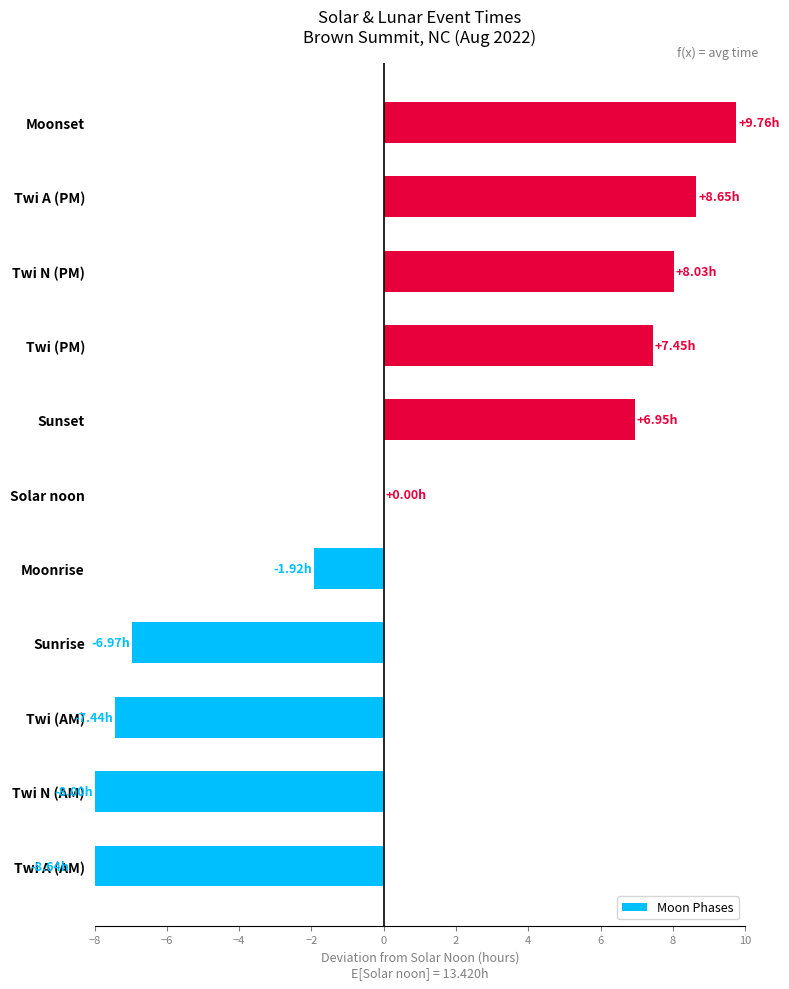

What is the change in value from Twi (AM) to Sunrise?

+0.5